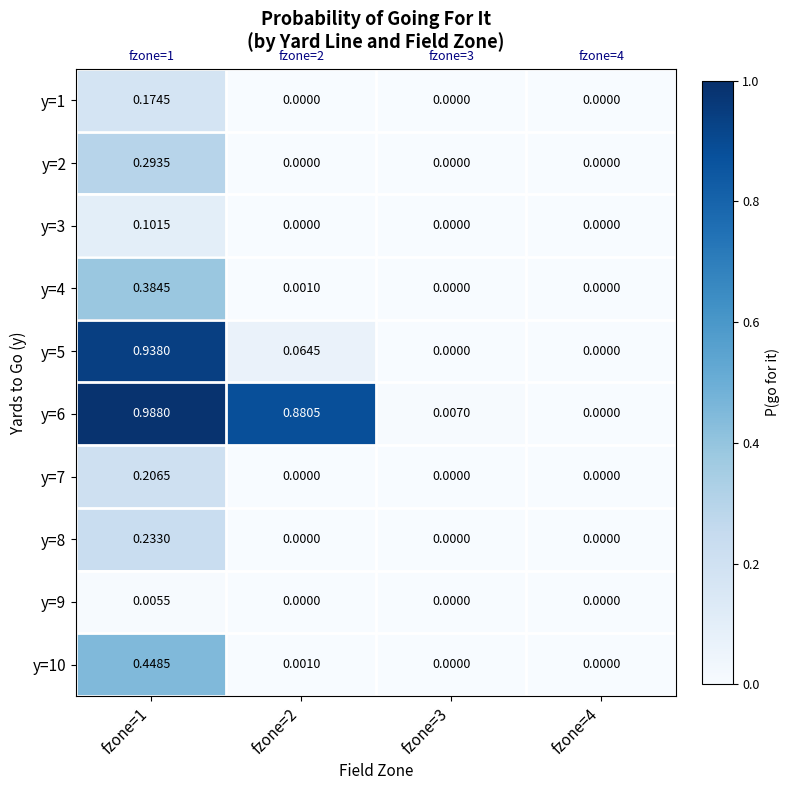

Count the number of data series in this chart.

10